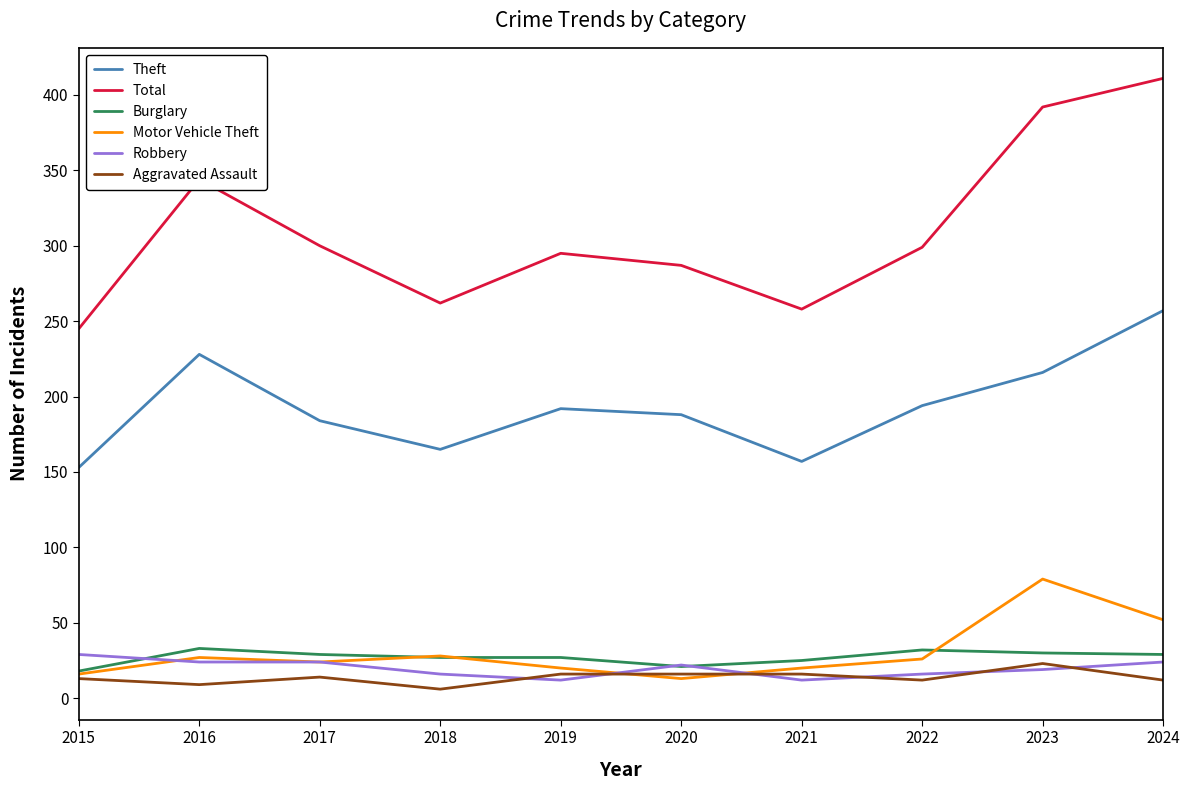

At which category is the sum across all series the highest?

2024